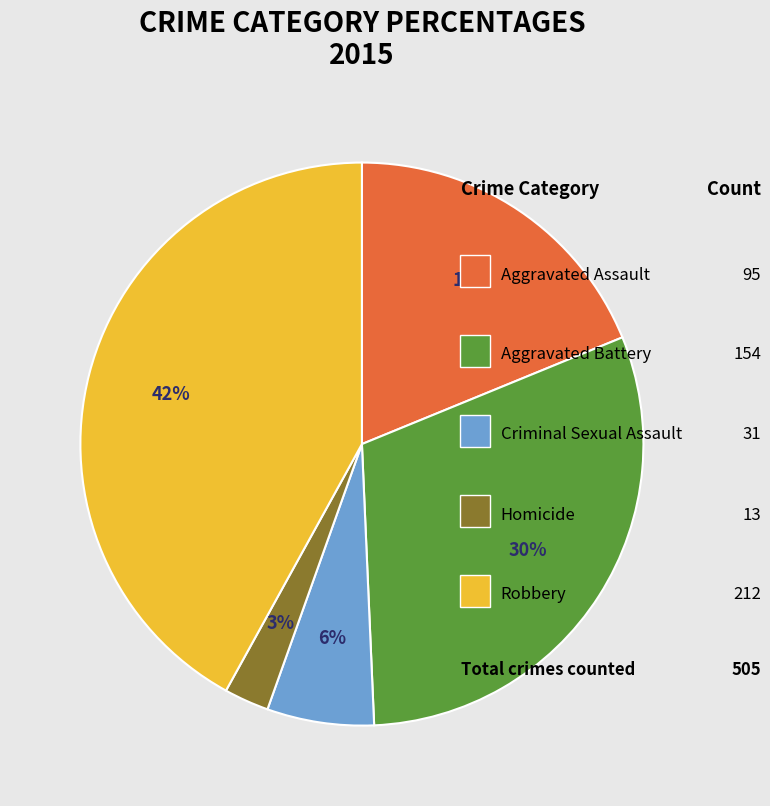

Is there any slice that represents more than half of the pie?

No